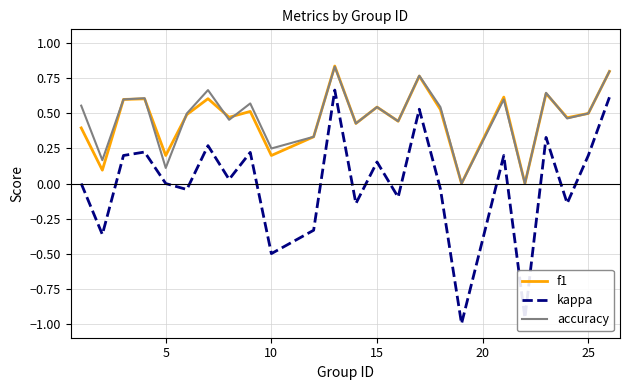

Which series has the largest range (max minus min)?

kappa